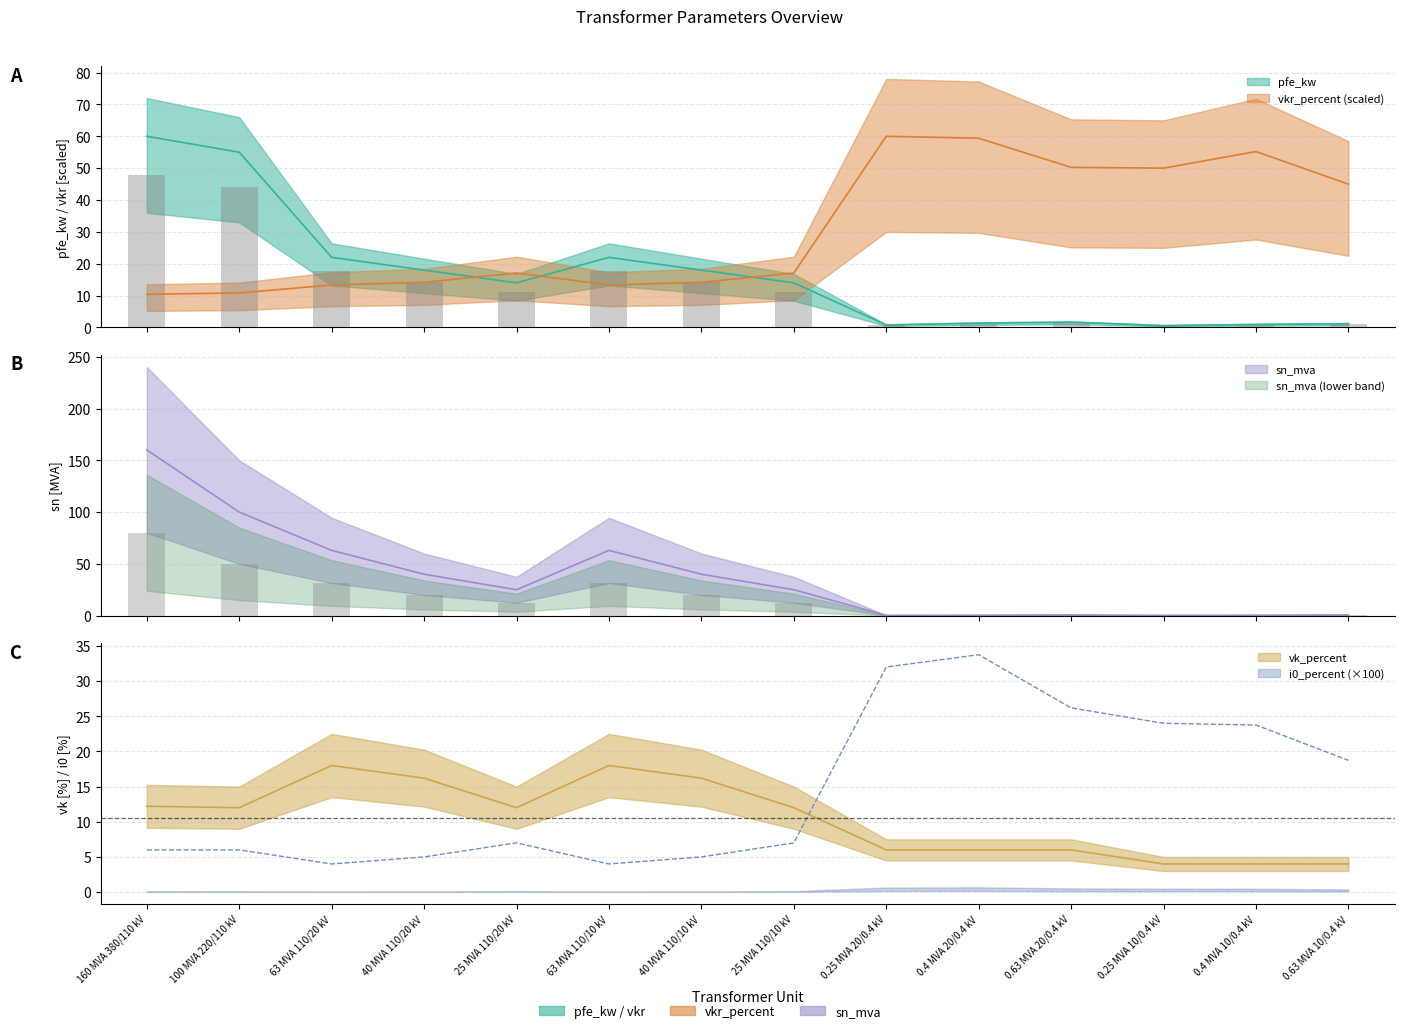

Reading right to left, what are all the values shown in this chart?

pfe_kw: 0.63 MVA 10/0.4 kV=1.2	0.4 MVA 10/0.4 kV=0.9	0.25 MVA 10/0.4 kV=0.6	0.63 MVA 20/0.4 kV=1.6	0.4 MVA 20/0.4 kV=1.4	0.25 MVA 20/0.4 kV=0.8	25 MVA 110/10 kV=14.0	40 MVA 110/10 kV=18.0	63 MVA 110/10 kV=22.0	25 MVA 110/20 kV=14.0	40 MVA 110/20 kV=18.0	63 MVA 110/20 kV=22.0	100 MVA 220/110 kV=55.0	160 MVA 380/110 kV=60.0
vkr_percent: 0.63 MVA 10/0.4 kV=45.0	0.4 MVA 10/0.4 kV=55.2	0.25 MVA 10/0.4 kV=50.0	0.63 MVA 20/0.4 kV=50.2	0.4 MVA 20/0.4 kV=59.4	0.25 MVA 20/0.4 kV=60.0	25 MVA 110/10 kV=17.1	40 MVA 110/10 kV=14.2	63 MVA 110/10 kV=13.3	25 MVA 110/20 kV=17.1	40 MVA 110/20 kV=14.2	63 MVA 110/20 kV=13.3	100 MVA 220/110 kV=10.8	160 MVA 380/110 kV=10.4
i0_percent: 0.63 MVA 10/0.4 kV=18.7	0.4 MVA 10/0.4 kV=23.8	0.25 MVA 10/0.4 kV=24.0	0.63 MVA 20/0.4 kV=26.2	0.4 MVA 20/0.4 kV=33.8	0.25 MVA 20/0.4 kV=32.0	25 MVA 110/10 kV=7.0	40 MVA 110/10 kV=5.0	63 MVA 110/10 kV=4.0	25 MVA 110/20 kV=7.0	40 MVA 110/20 kV=5.0	63 MVA 110/20 kV=4.0	100 MVA 220/110 kV=6.0	160 MVA 380/110 kV=6.0
sn_mva: 0.63 MVA 10/0.4 kV=0.6	0.4 MVA 10/0.4 kV=0.4	0.25 MVA 10/0.4 kV=0.2	0.63 MVA 20/0.4 kV=0.6	0.4 MVA 20/0.4 kV=0.4	0.25 MVA 20/0.4 kV=0.2	25 MVA 110/10 kV=25.0	40 MVA 110/10 kV=40.0	63 MVA 110/10 kV=63.0	25 MVA 110/20 kV=25.0	40 MVA 110/20 kV=40.0	63 MVA 110/20 kV=63.0	100 MVA 220/110 kV=100.0	160 MVA 380/110 kV=160.0
vk_percent: 0.63 MVA 10/0.4 kV=4.0	0.4 MVA 10/0.4 kV=4.0	0.25 MVA 10/0.4 kV=4.0	0.63 MVA 20/0.4 kV=6.0	0.4 MVA 20/0.4 kV=6.0	0.25 MVA 20/0.4 kV=6.0	25 MVA 110/10 kV=12.0	40 MVA 110/10 kV=16.2	63 MVA 110/10 kV=18.0	25 MVA 110/20 kV=12.0	40 MVA 110/20 kV=16.2	63 MVA 110/20 kV=18.0	100 MVA 220/110 kV=12.0	160 MVA 380/110 kV=12.2